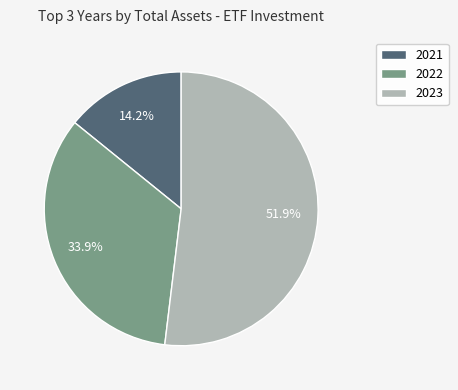

Count the number of slices in the pie.

3